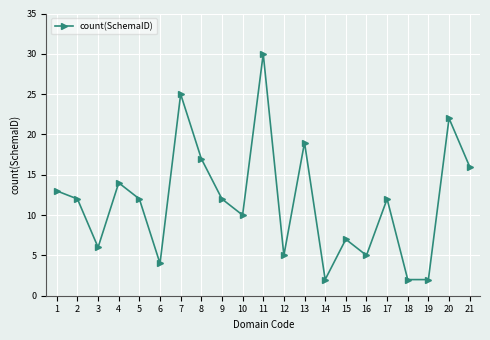

True or false: the data has more than 2 interior local peaks.

True